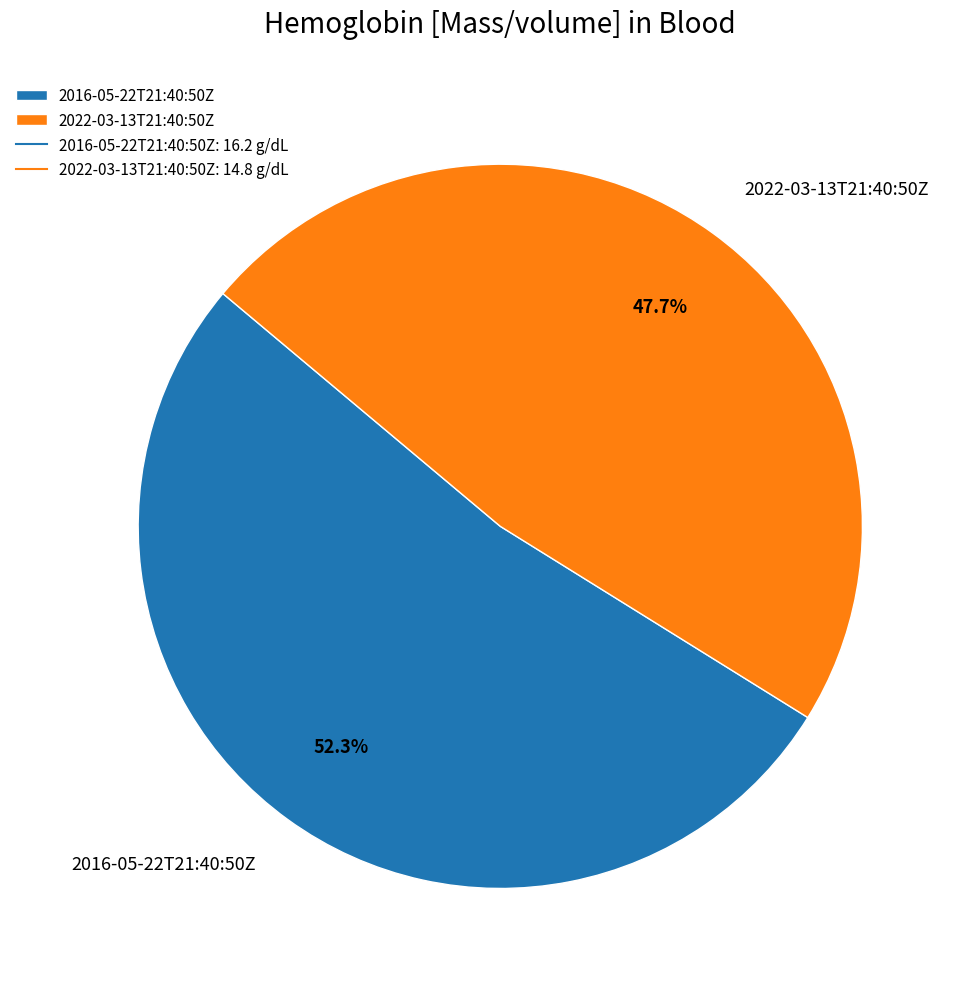

Which slice is the smallest?

2022-03-13T21:40:50Z